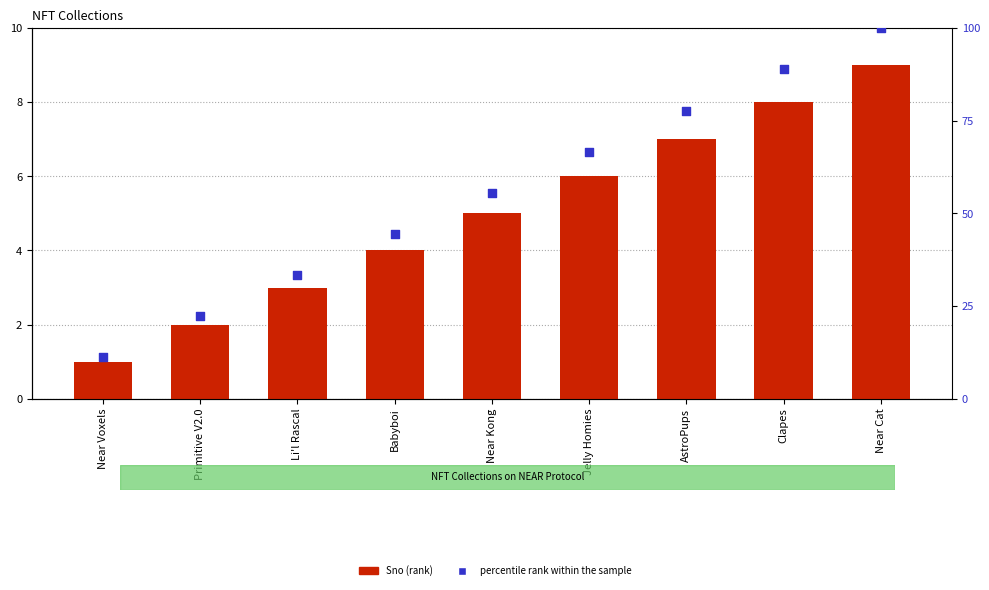

Which series has the largest Y range (max minus min)?

percentile rank within the sample